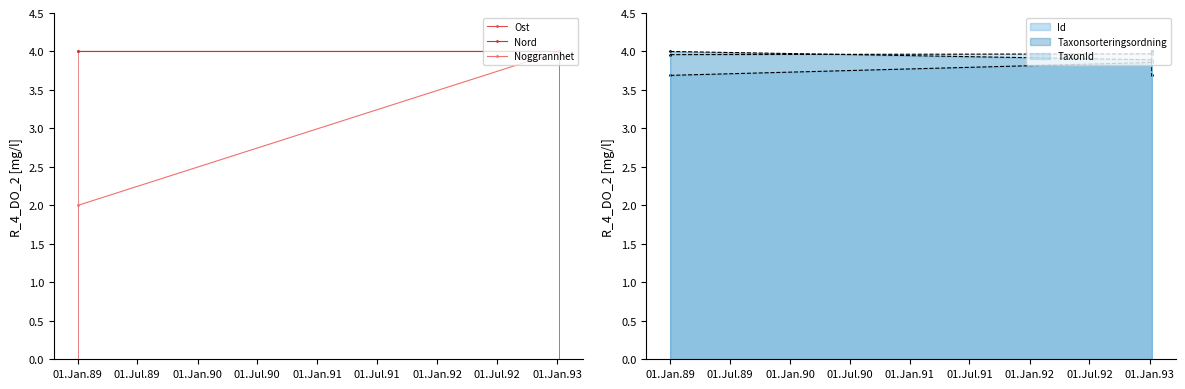

Between 01.Jan.89 and 01.Jan.90, which series saw the biggest shift?

Noggrannhet